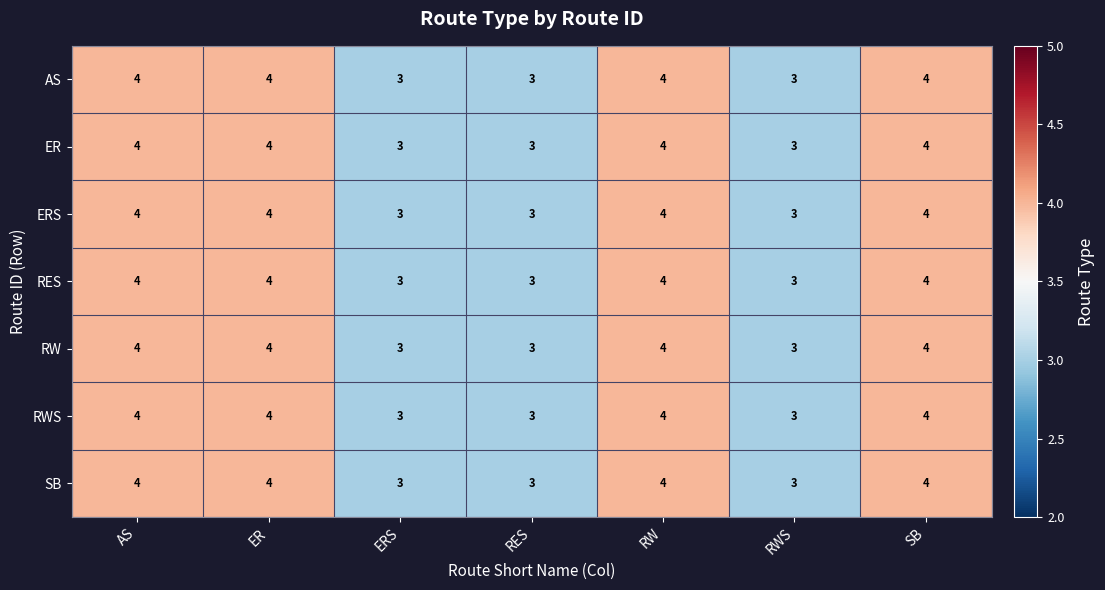

Count the ER values in the range 3 to 4.

7